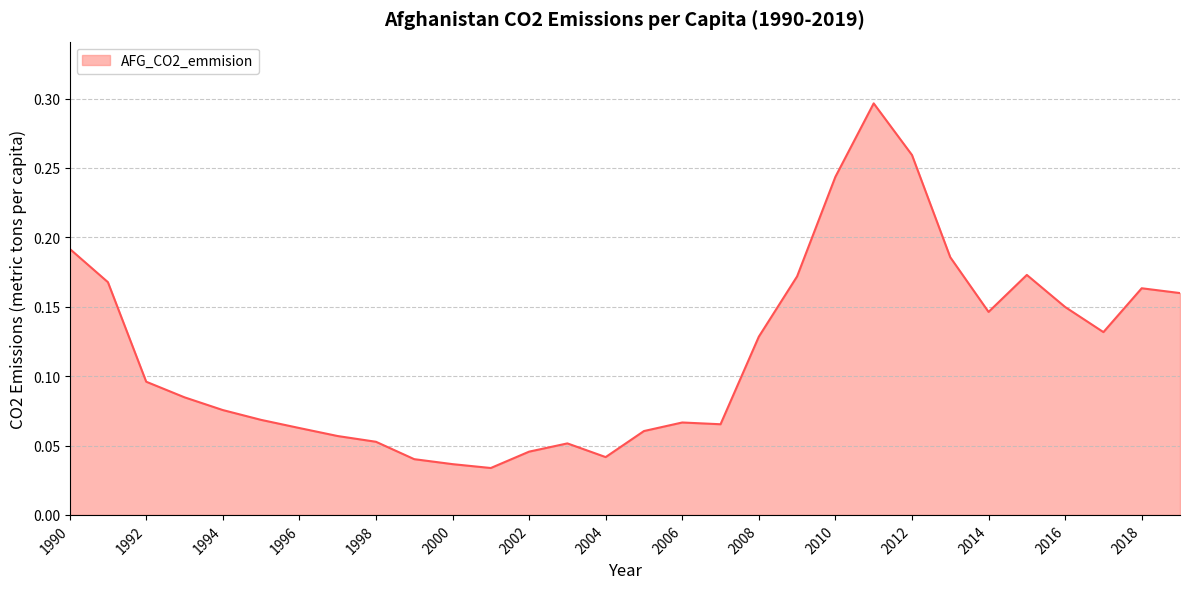

Reading right to left, list all the values displayed in this chart.

2019=0.2	2018=0.2	2017=0.1	2016=0.1	2015=0.2	2014=0.1	2013=0.2	2012=0.3	2011=0.3	2010=0.2	2009=0.2	2008=0.1	2007=0.1	2006=0.1	2005=0.1	2004=0.0	2003=0.1	2002=0.0	2001=0.0	2000=0.0	1999=0.0	1998=0.1	1997=0.1	1996=0.1	1995=0.1	1994=0.1	1993=0.1	1992=0.1	1991=0.2	1990=0.2